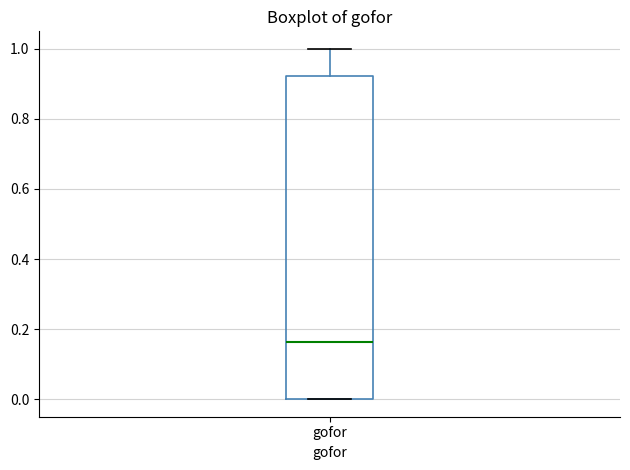

Read this box plot against the y-axis: the position of the median line, the range covered by the box, and the ends of both whiskers. The values are not printed on the chart, so give them approximately, as read against the axis.

median 0.16, box 0.00 to 0.92, whiskers 0.00 to 1.00